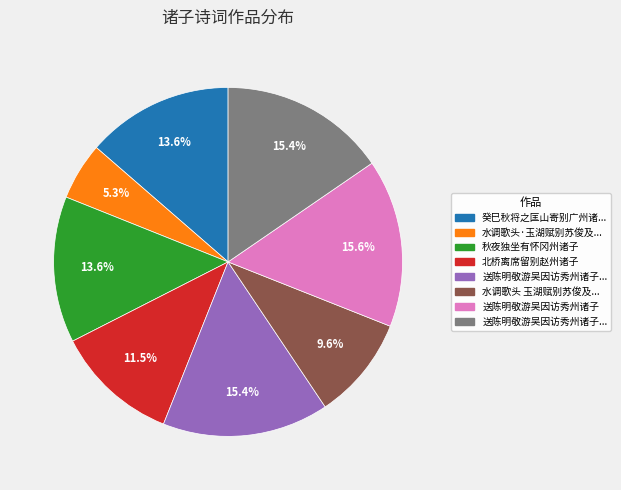

Is there a majority slice in this chart?

No